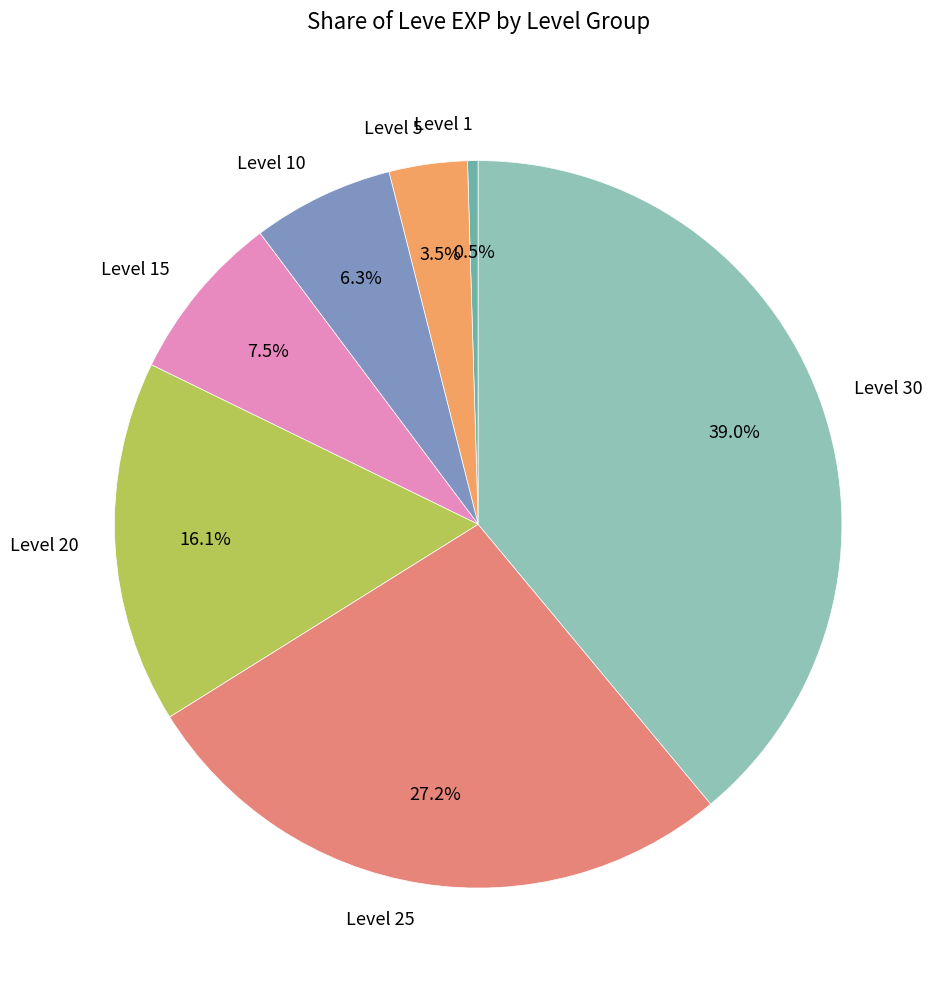

Which category has the smallest portion of the pie?

Level 1